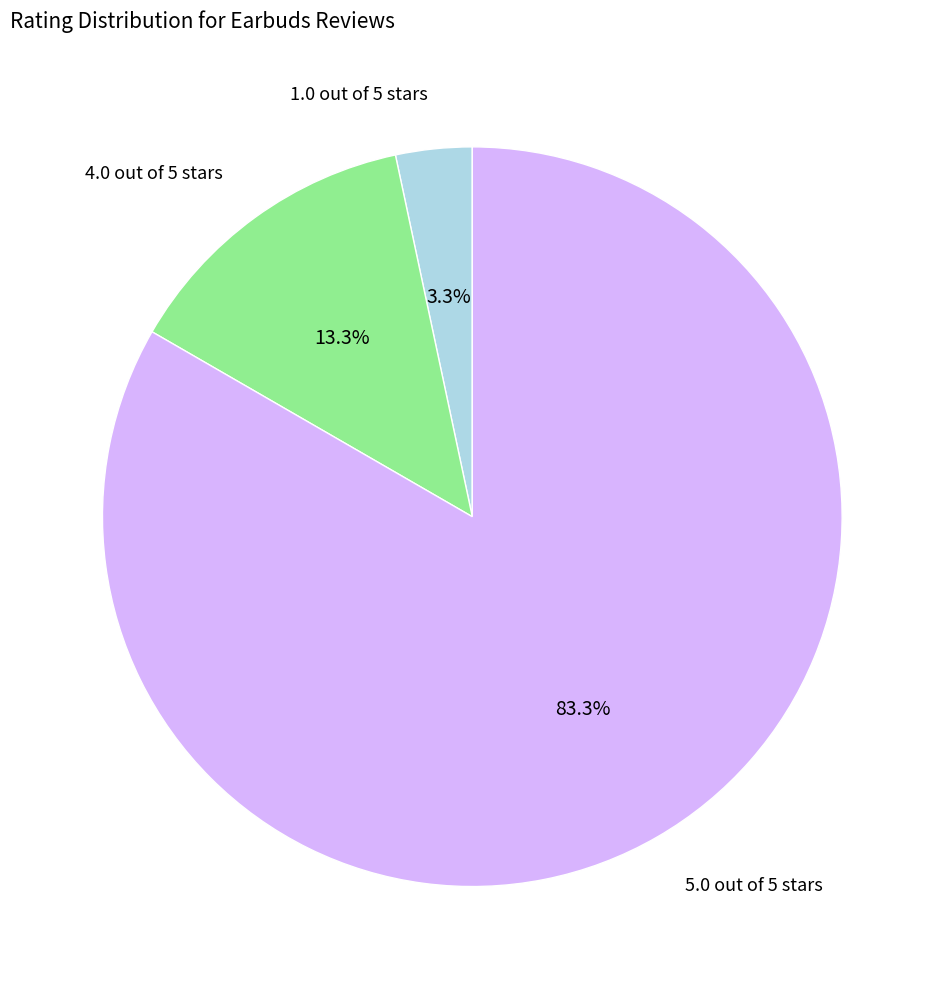

The 1.0 out of 5 stars slice represents 10% of the pie. True or false?

False